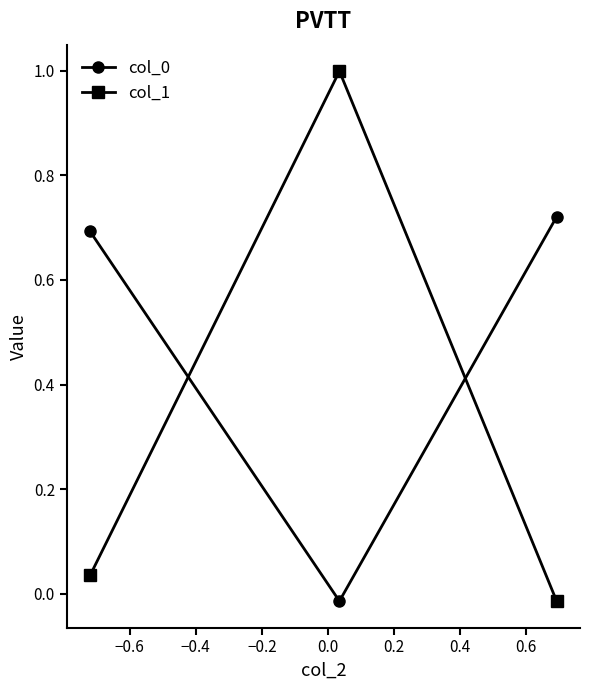

At how many categories does at least one series exceed 0?

3